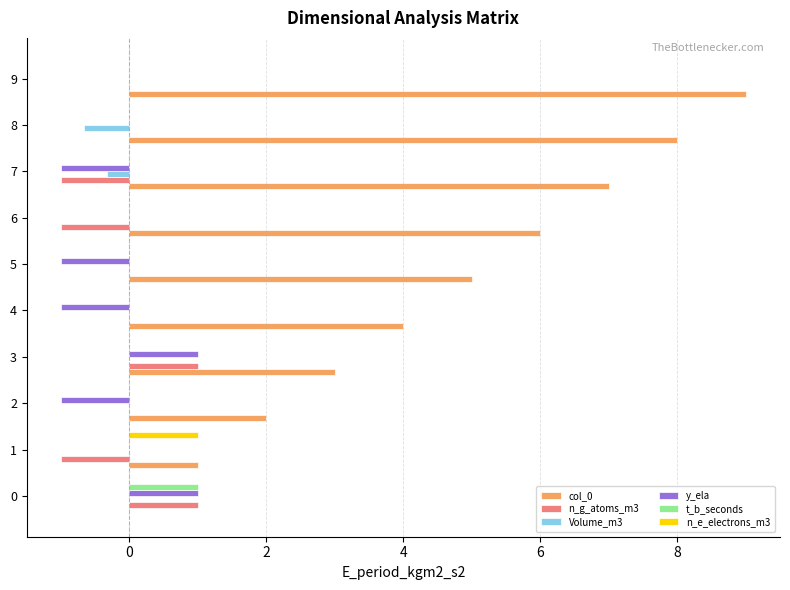

True or false: col_0 has a value of 0.6 at 2.

False